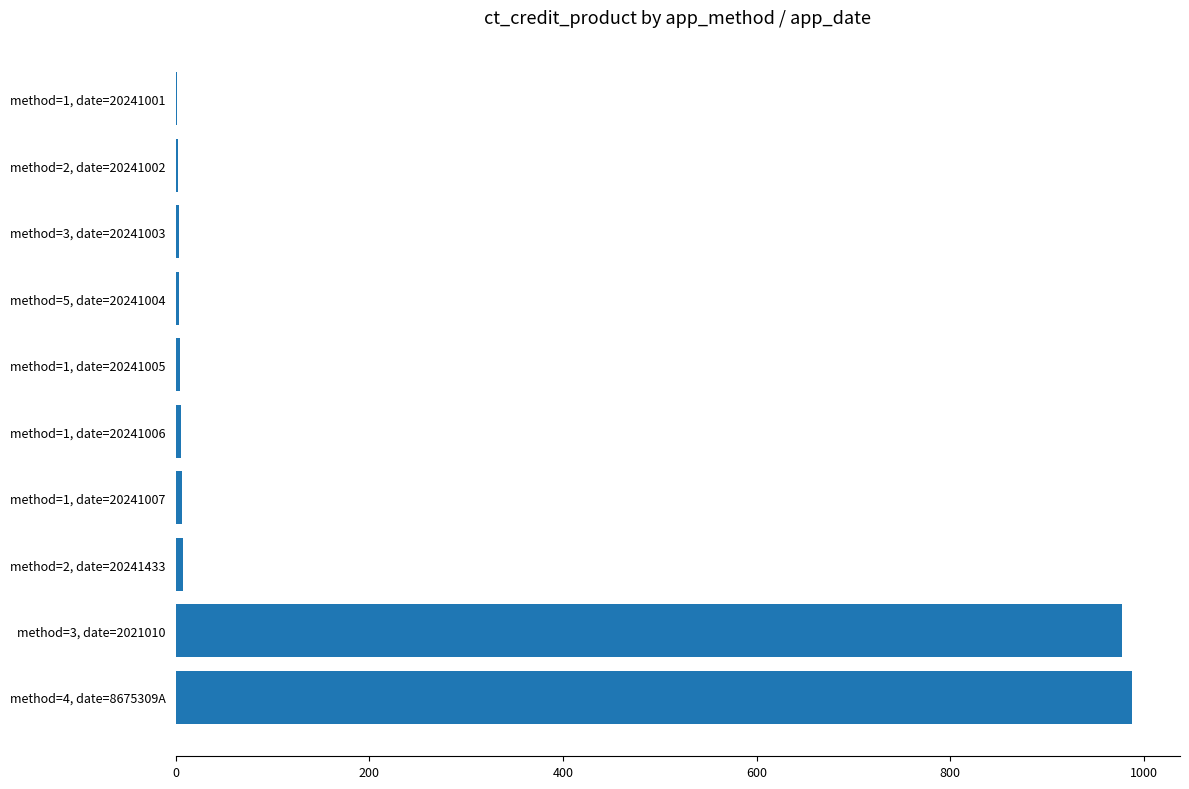

What is the average value?

200